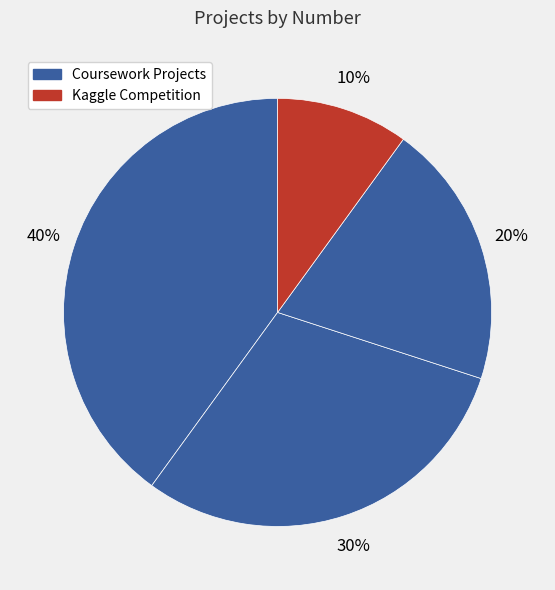

How many segments does this pie chart have?

4